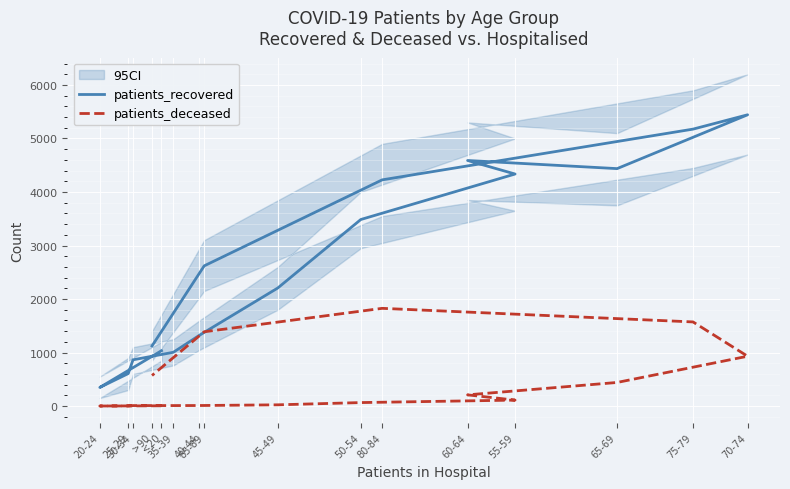

Reading left to right, list all the values displayed in this chart.

patients_recovered: <20=1034	20-24=348	25-29=607	30-34=864	35-39=1005	40-44=1323	45-49=2206	50-54=3486	55-59=4336	60-64=4589	65-69=4437	70-74=5443	75-79=5175	80-84=4227	85-89=2620	>90=1123
patients_deceased: <20=5	20-24=1	25-29=2	30-34=9	35-39=9	40-44=10	45-49=23	50-54=65	55-59=111	60-64=209	65-69=441	70-74=931	75-79=1572	80-84=1826	85-89=1388	>90=571